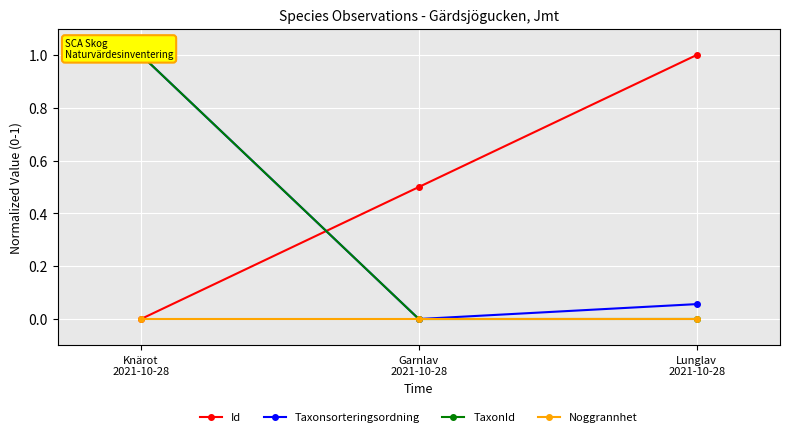

The Id series shows 0.4 at Knärot
2021-10-28. True or false?

False